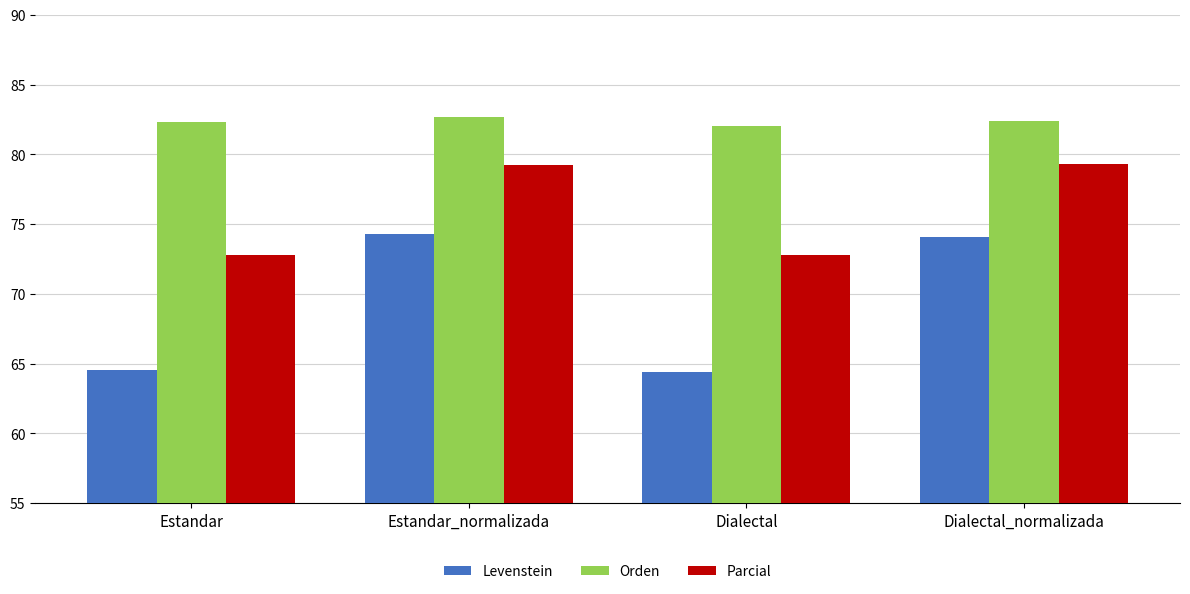

What is the total value across all series at Dialectal_normalizada?

235.8